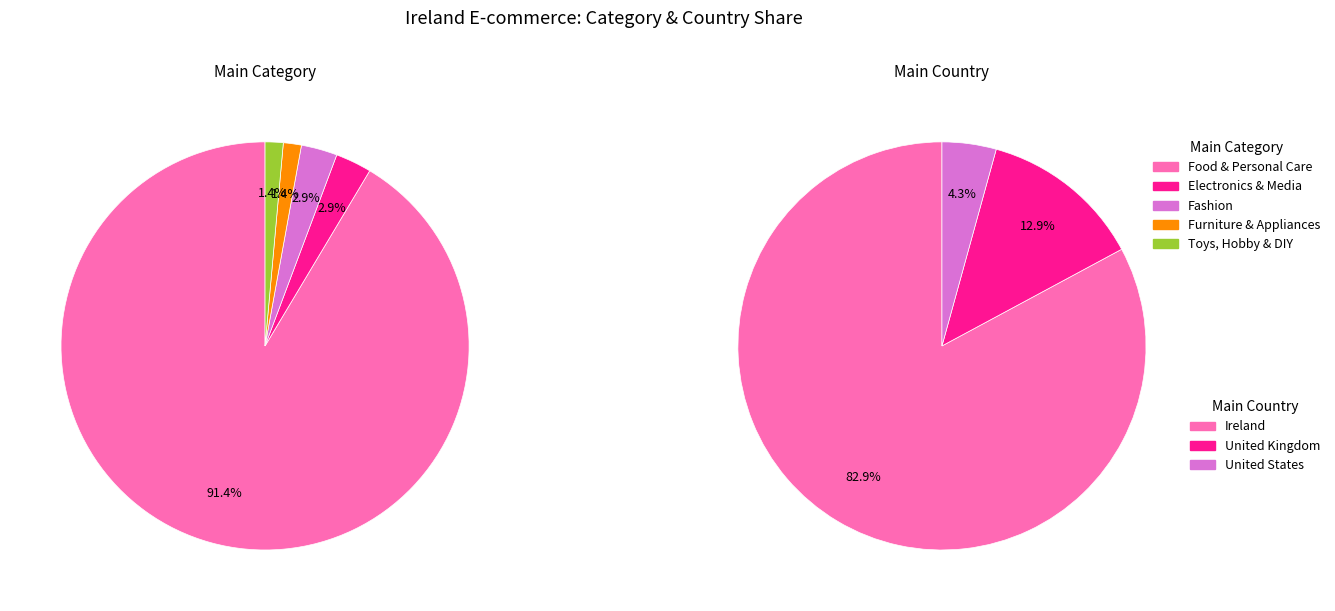

Rank the categories by value from lowest to highest.

Furniture & Appliances, Toys, Hobby & DIY, Electronics & Media, Fashion, Food & Personal Care